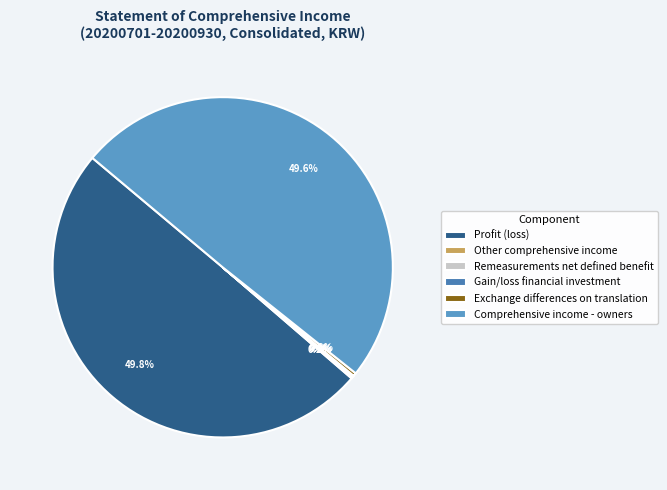

Does any single category account for the majority?

No